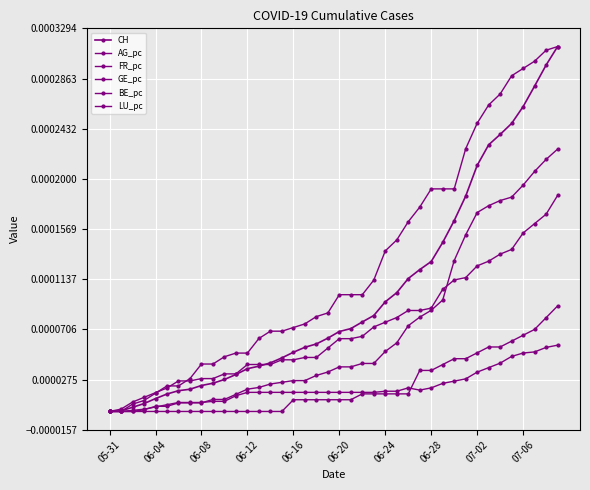

How many lines are shown in the chart?

6